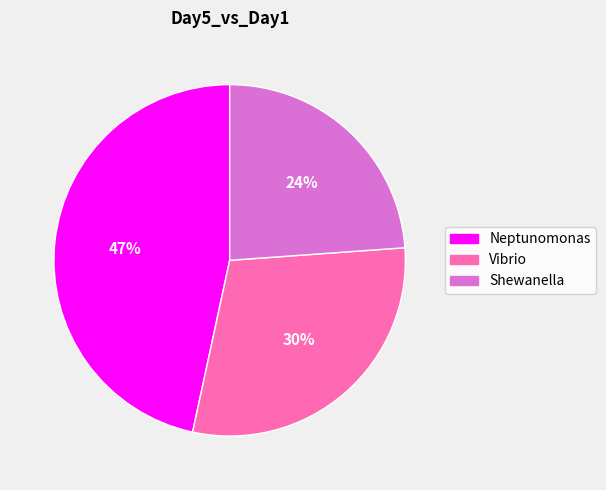

What is the smallest slice in the pie chart?

Shewanella